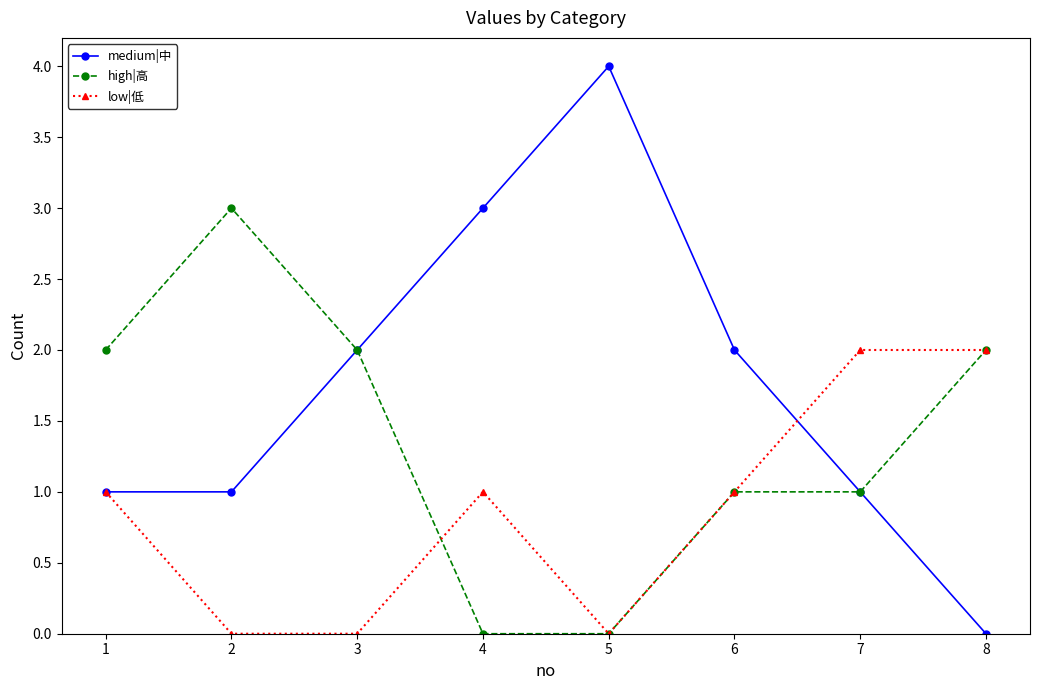

Where is the first local maximum for low|低?

4